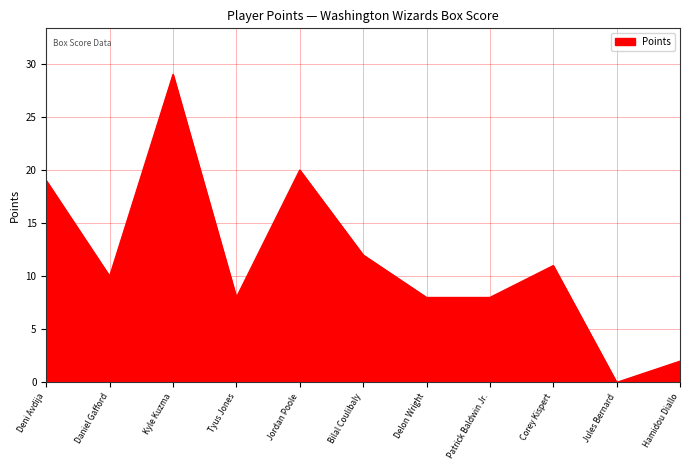

Reading left to right, extract all data points from this chart.

19	10	29	8	20	12	8	8	11	0	2